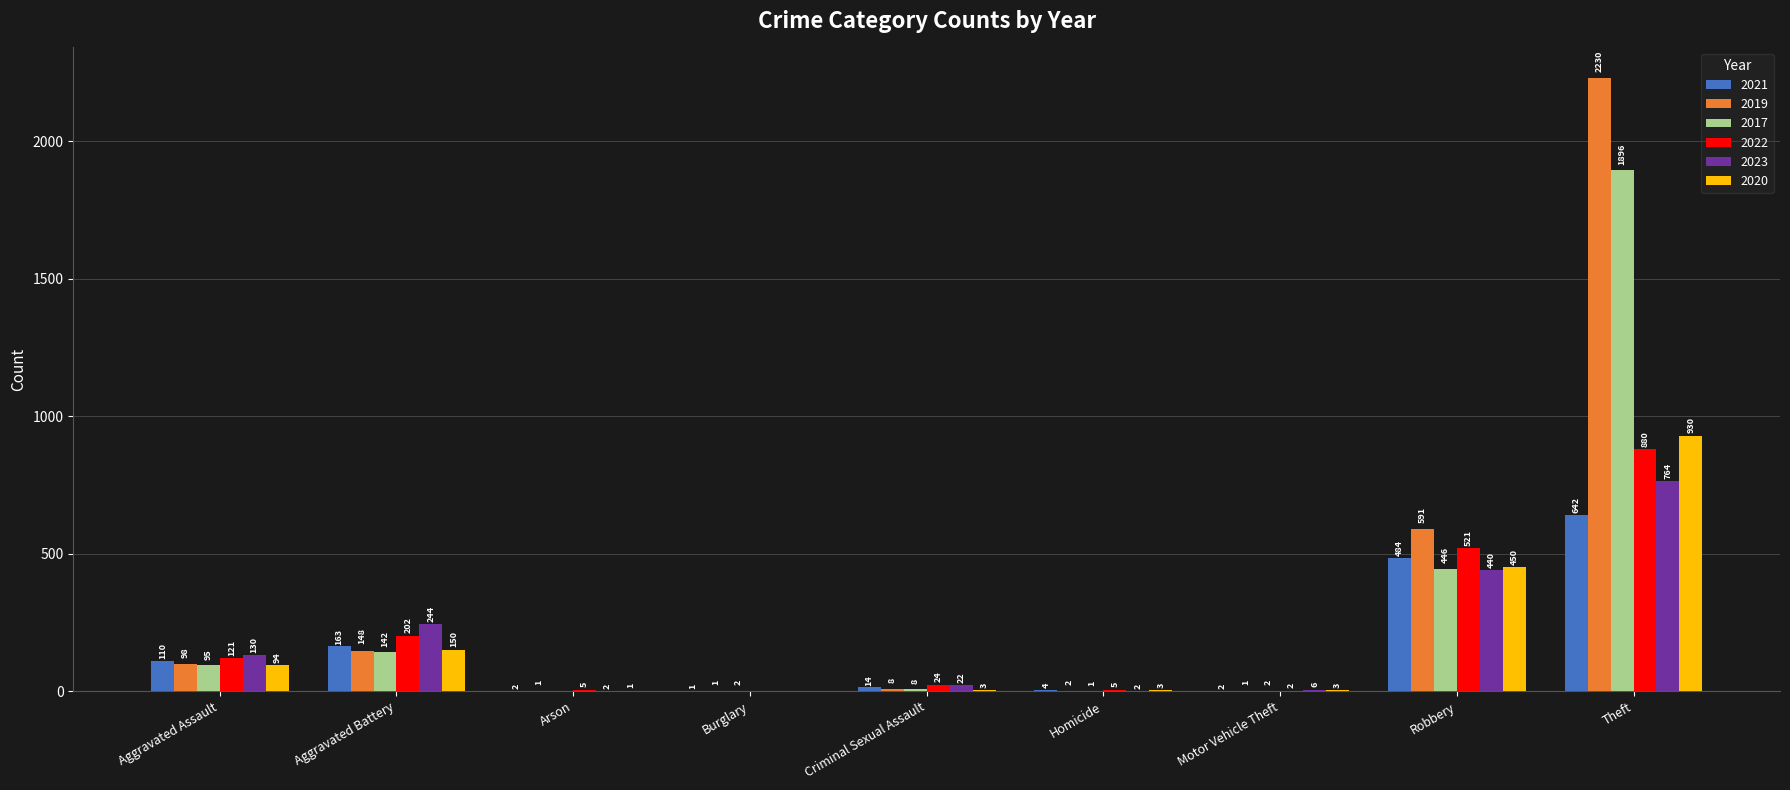

Which series has the largest total across all categories?

2019